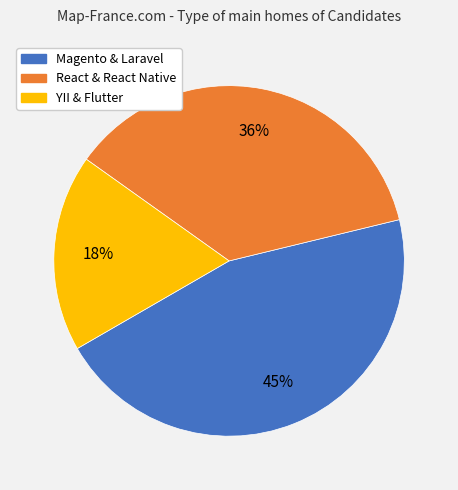

Which slice is the largest?

Magento & Laravel